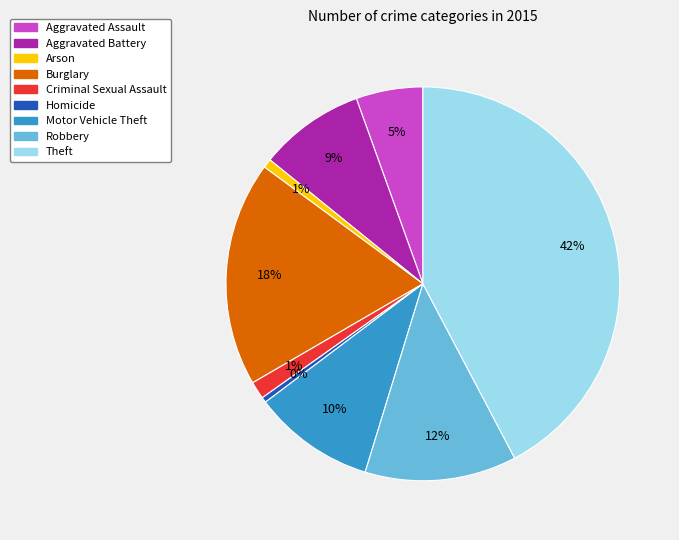

To the nearest percent, what is the combined percentage of Aggravated Battery and Homicide?

9%